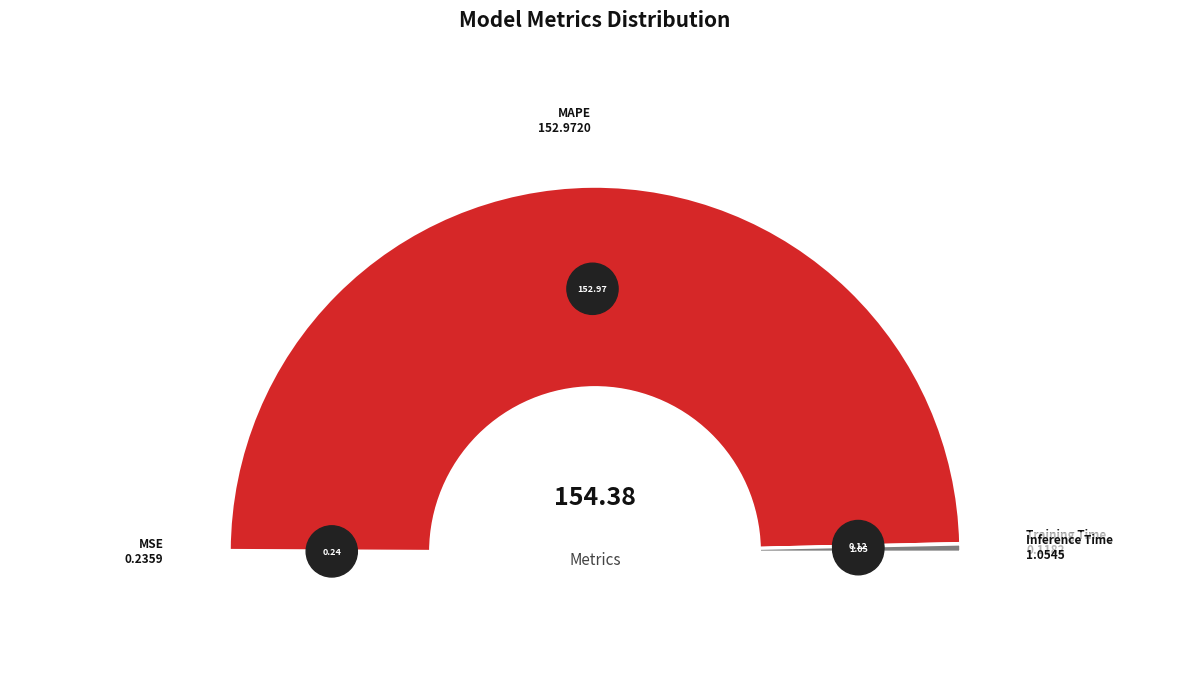

How many segments does this pie chart have?

4